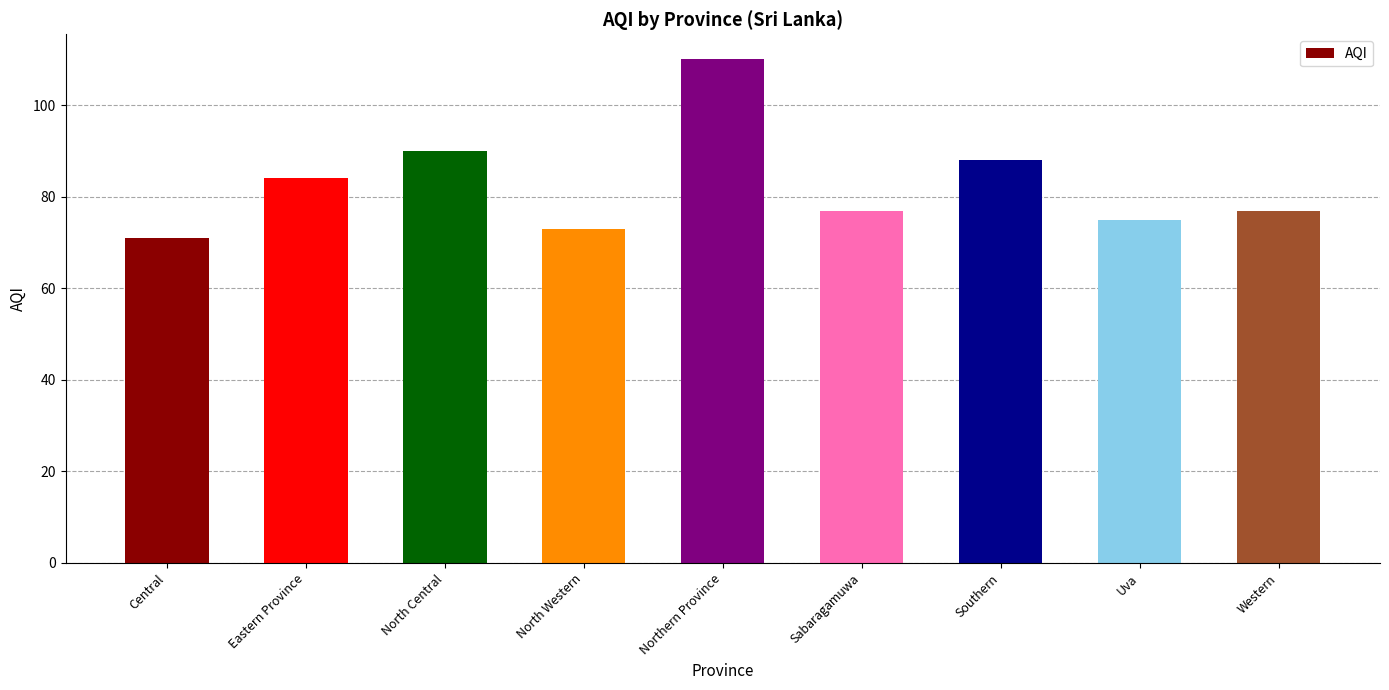

Reading left to right, extract all data points from this chart.

Central=71	Eastern Province=84	North Central=90	North Western=73	Northern Province=110	Sabaragamuwa=77	Southern=88	Uva=75	Western=77